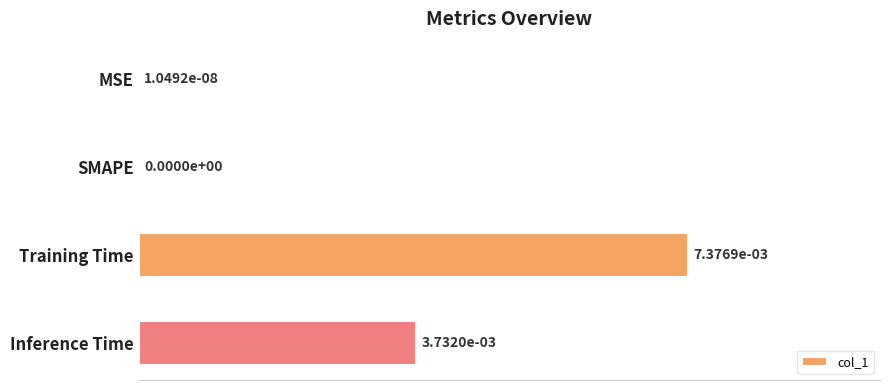

Are the bars horizontal?

Yes